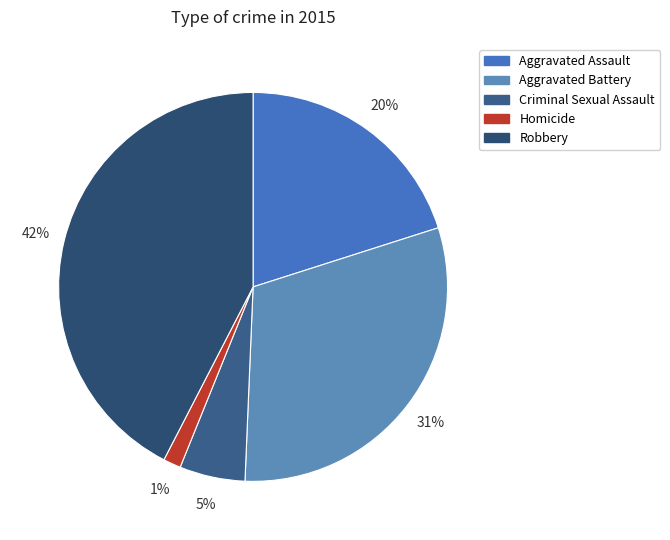

Is there any slice that represents more than half of the pie?

No